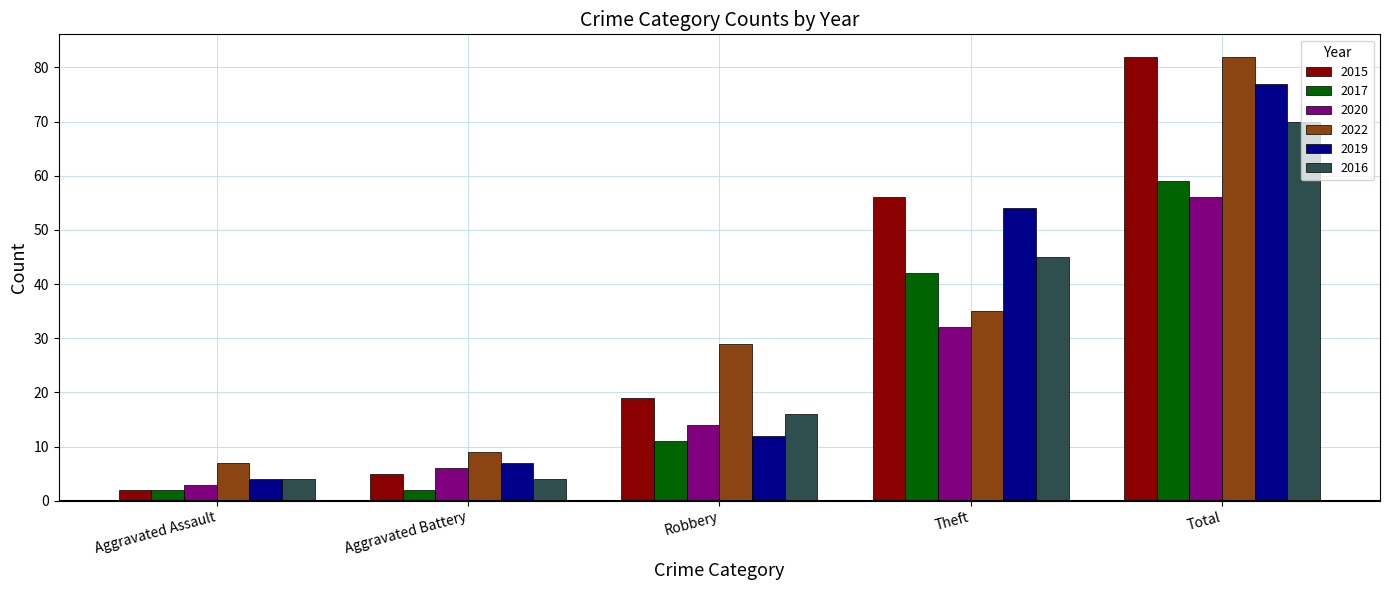

What are all the series names shown in the legend?

2015, 2017, 2020, 2022, 2019, 2016